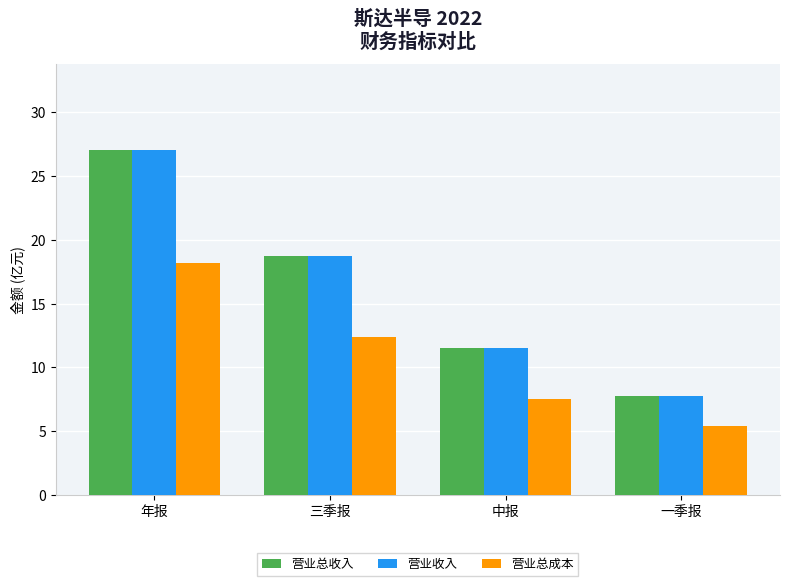

At which category is the sum across all series the highest?

年报